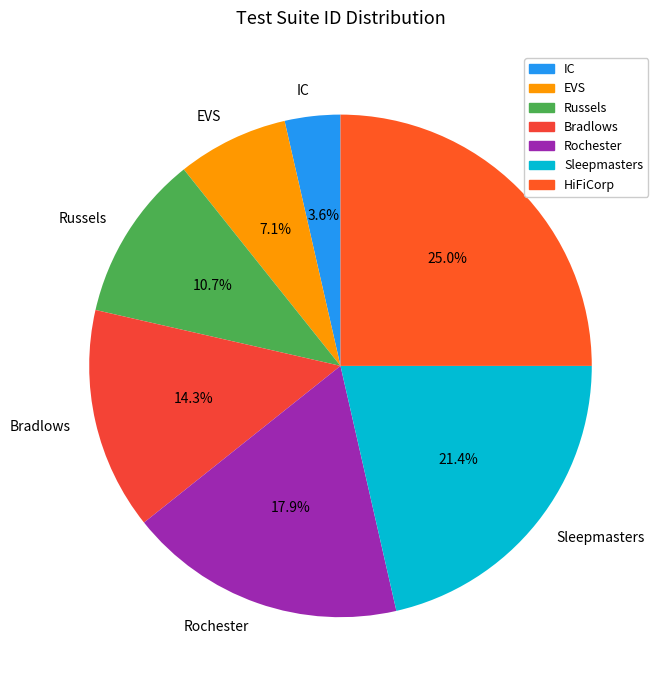

Approximately how many times larger is the value at Sleepmasters compared to HiFiCorp?

0.9